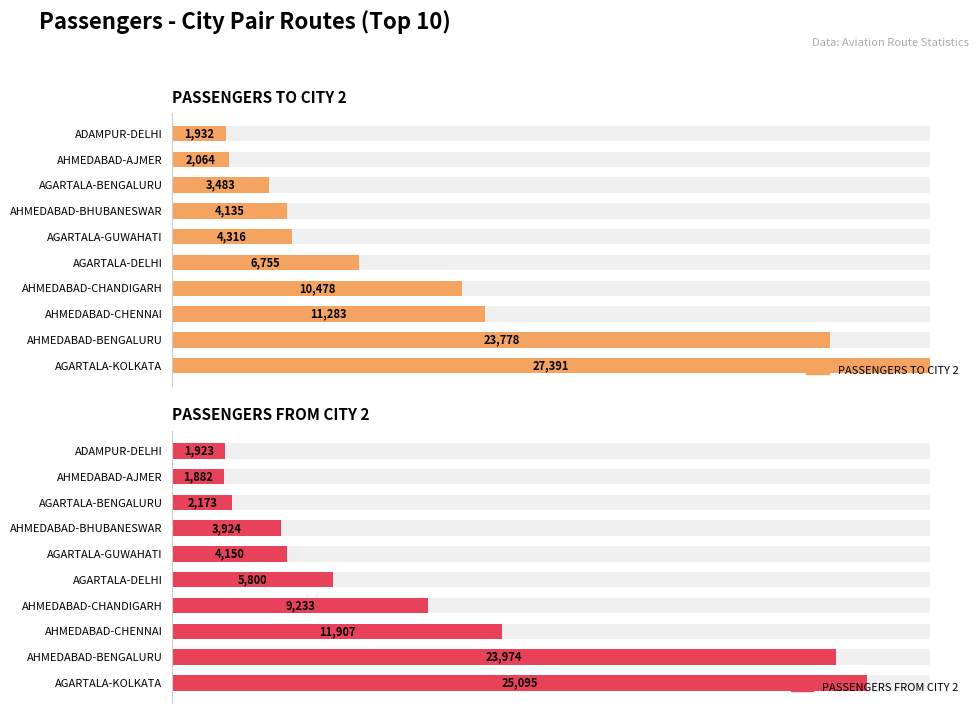

Are the bars horizontal?

Yes